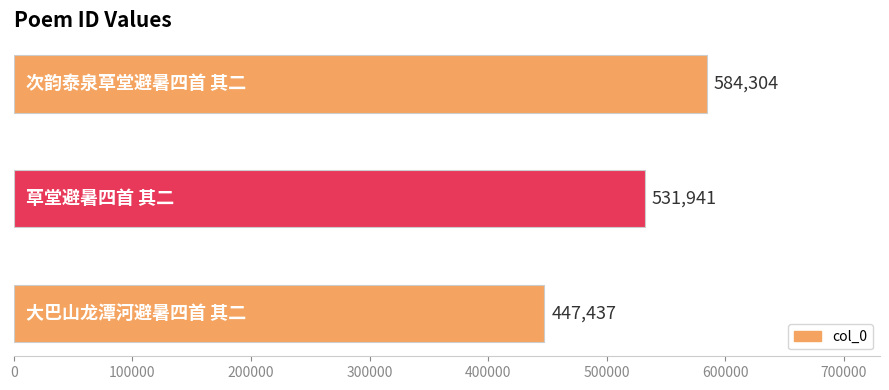

What is the greatest value displayed?

584304